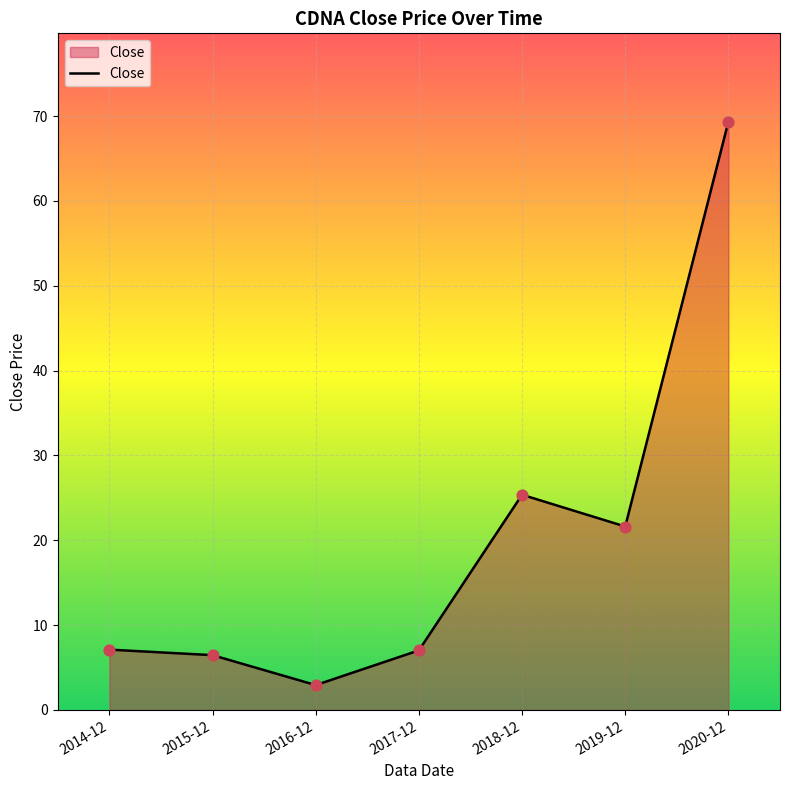

Between 2016-12 and 2014-12, which is larger?

2014-12